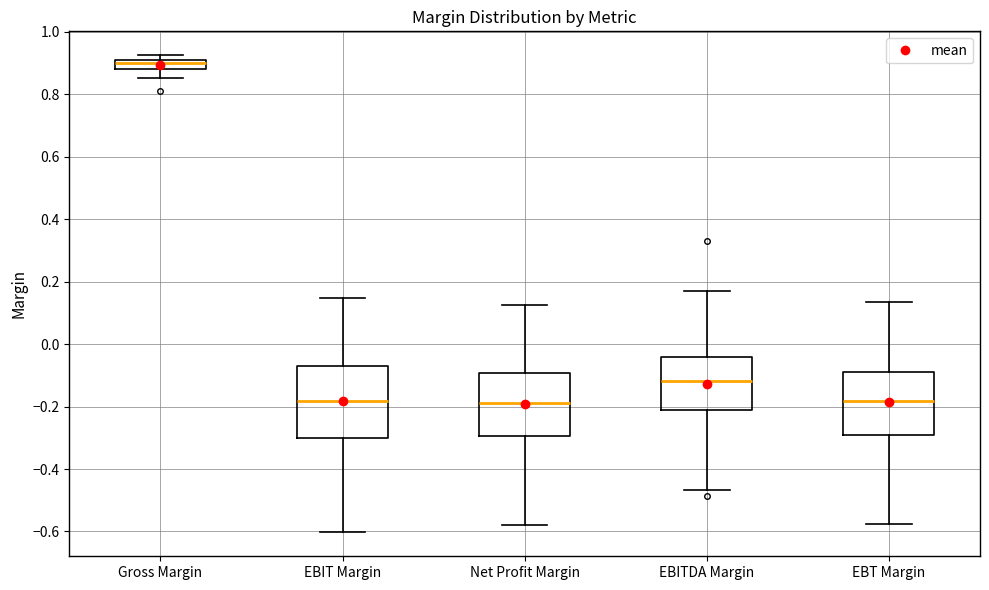

Where does the upper whisker of the box for EBT Margin end on the y-axis? The values are not printed on the chart, so give them approximately, as read against the axis.

0.14